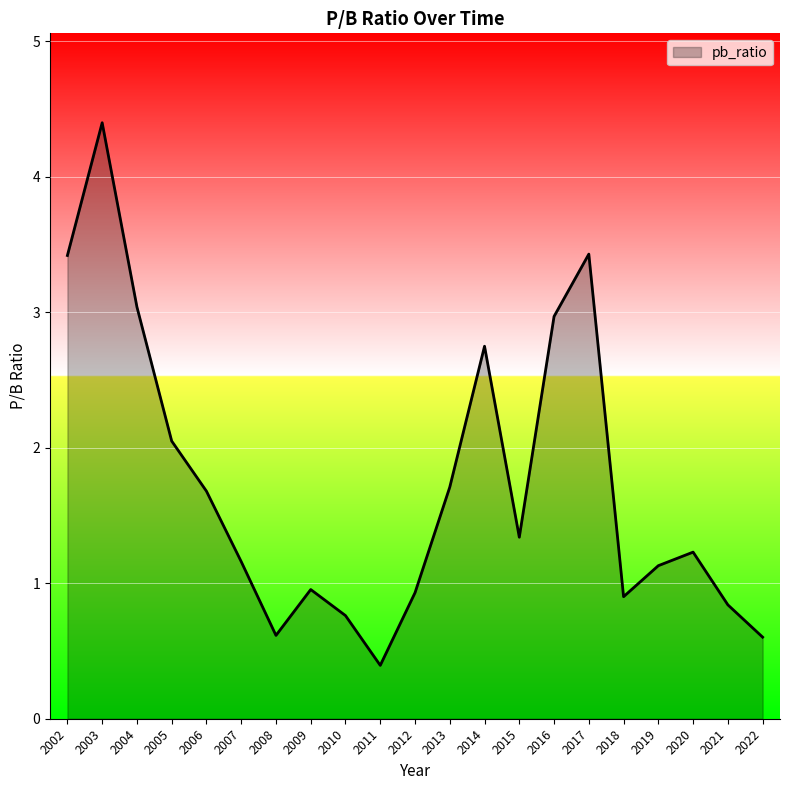

What is the change in value from 2002 to 2015?

-2.1